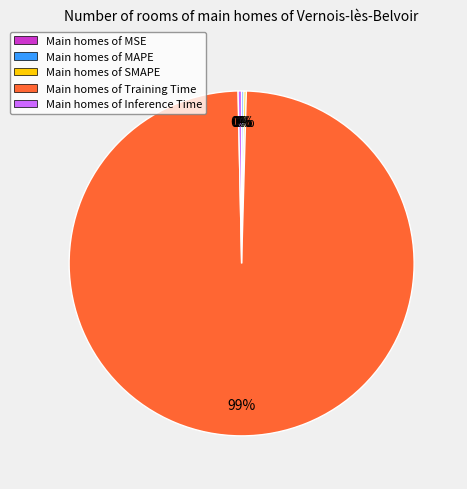

Does SMAPE represent more than half of the total?

No